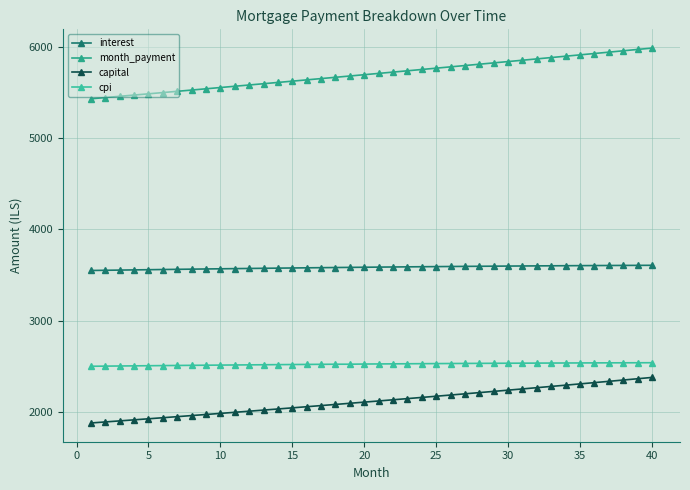

True or false: capital and interest cross at least once.

False